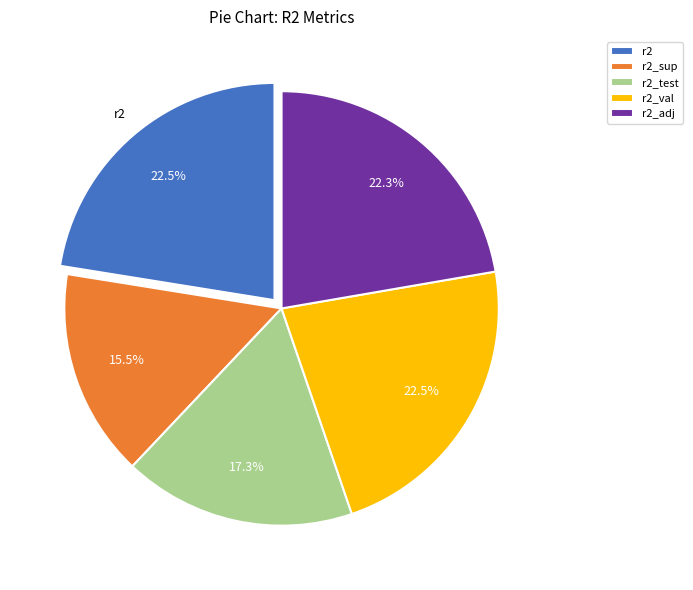

Which slice is the smallest?

r2_sup